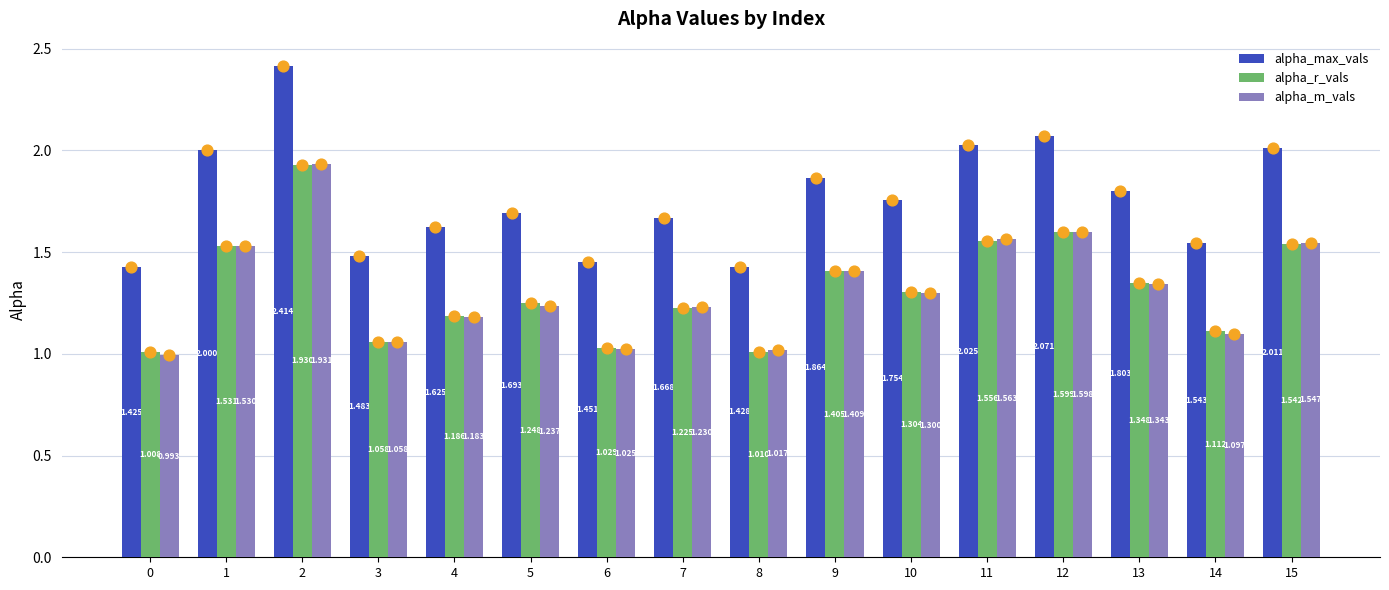

Which series reaches the minimum Y coordinate?

alpha_m_vals